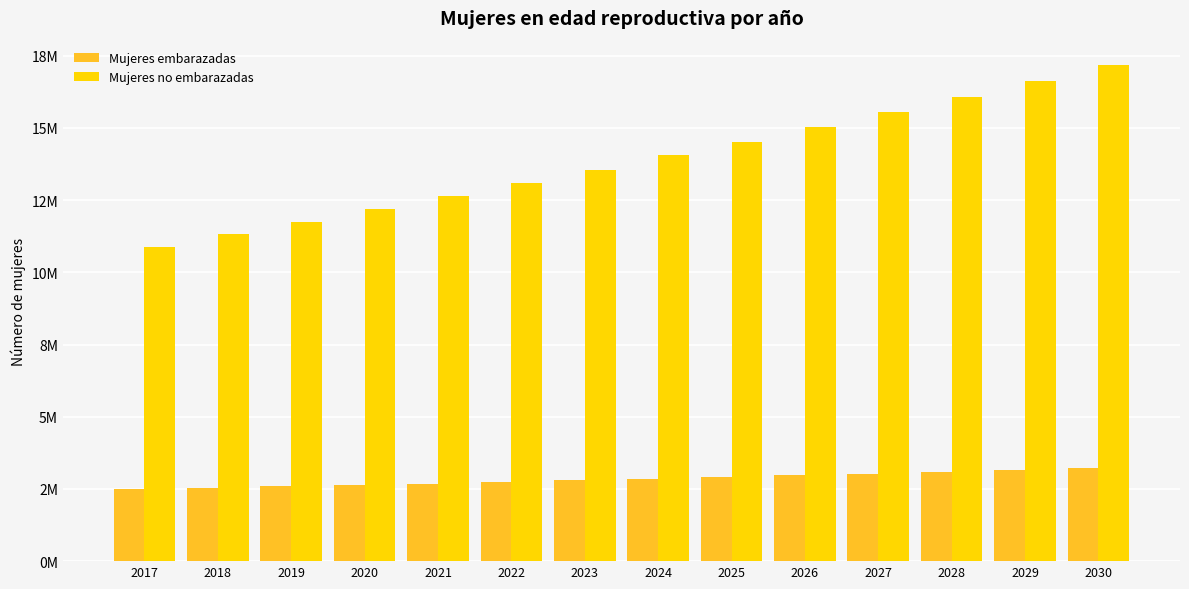

List the series in order of their peak value, highest first.

Mujeres no embarazadas, Mujeres embarazadas